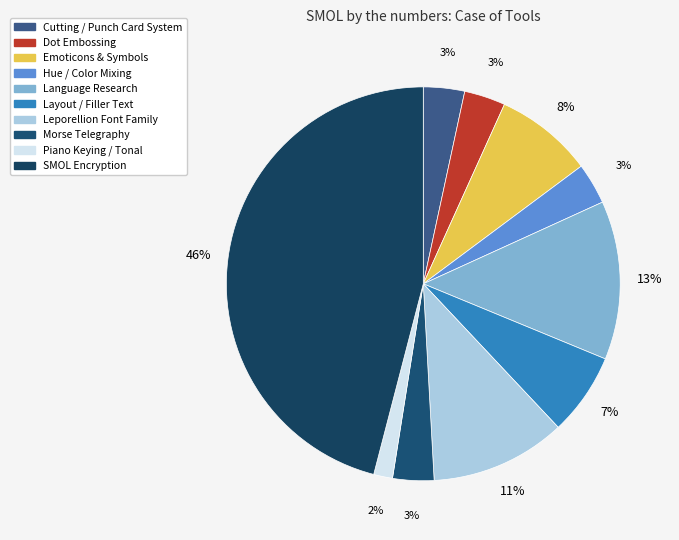

What portion of the pie excludes Emoticons & Symbols?

92.0%